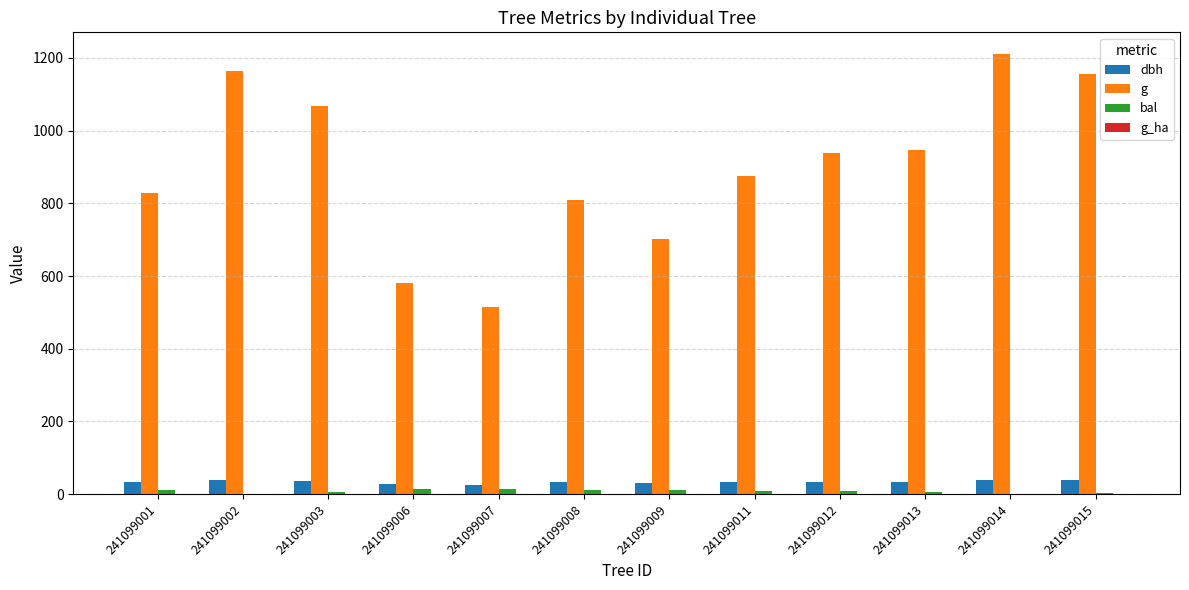

Which series has the largest total across all categories?

g